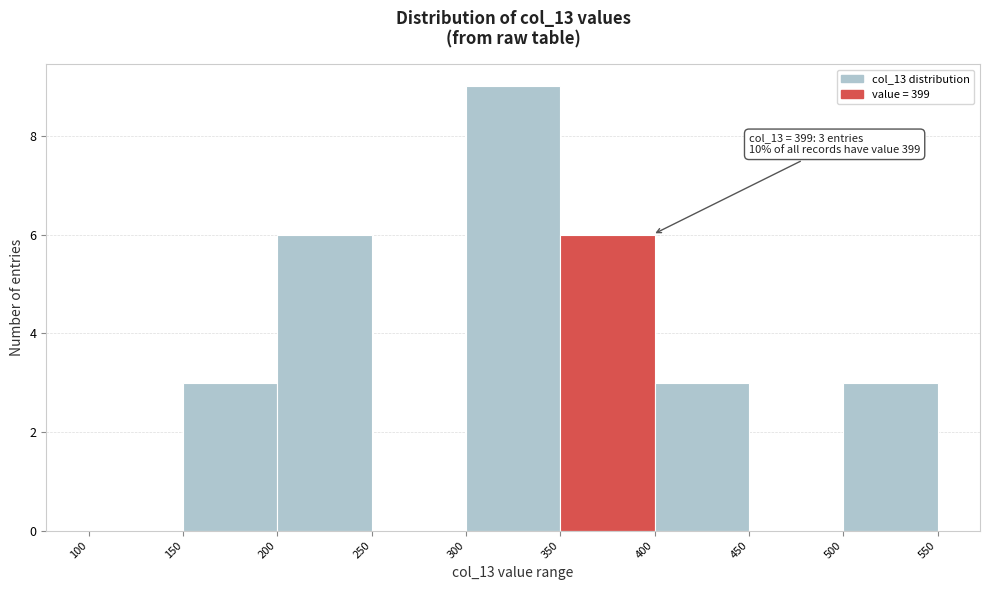

Which range on the x-axis has the tallest bar?

300 to 350